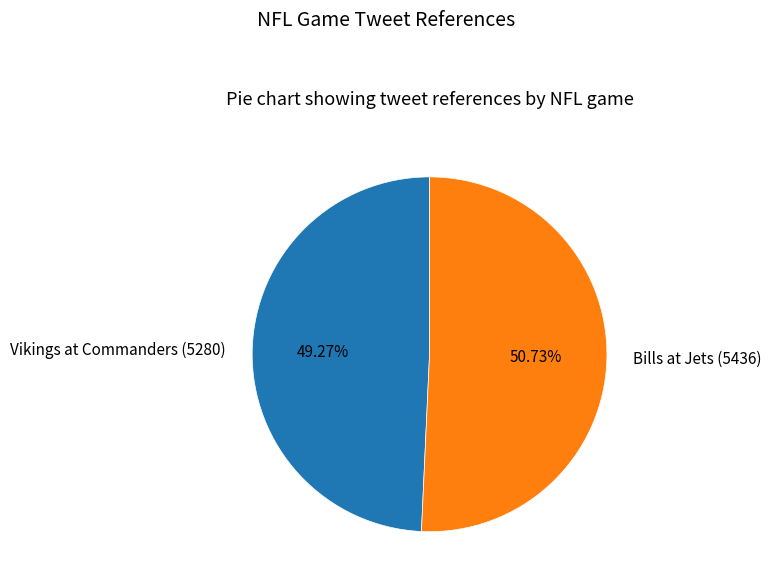

Do Vikings at Commanders and Bills at Jets together represent more than half of the pie?

Yes